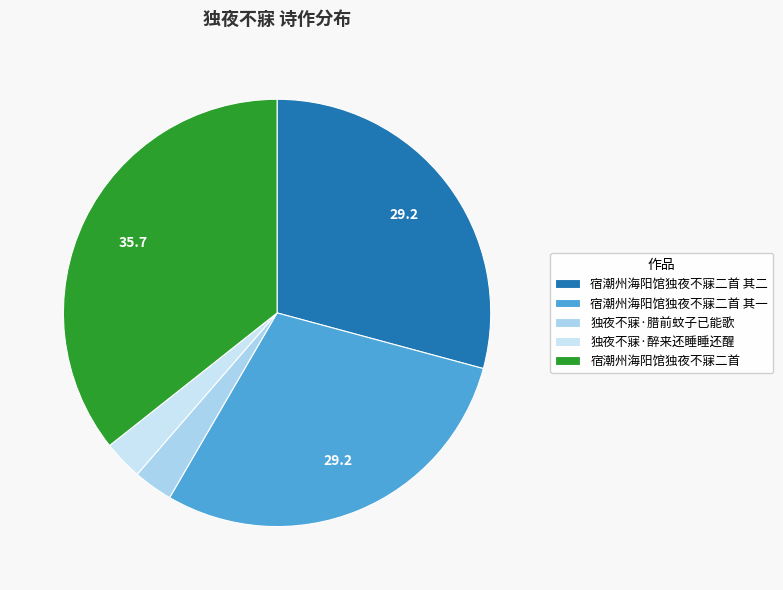

Which slice is the smallest?

独夜不寐·醉来还睡睡还醒